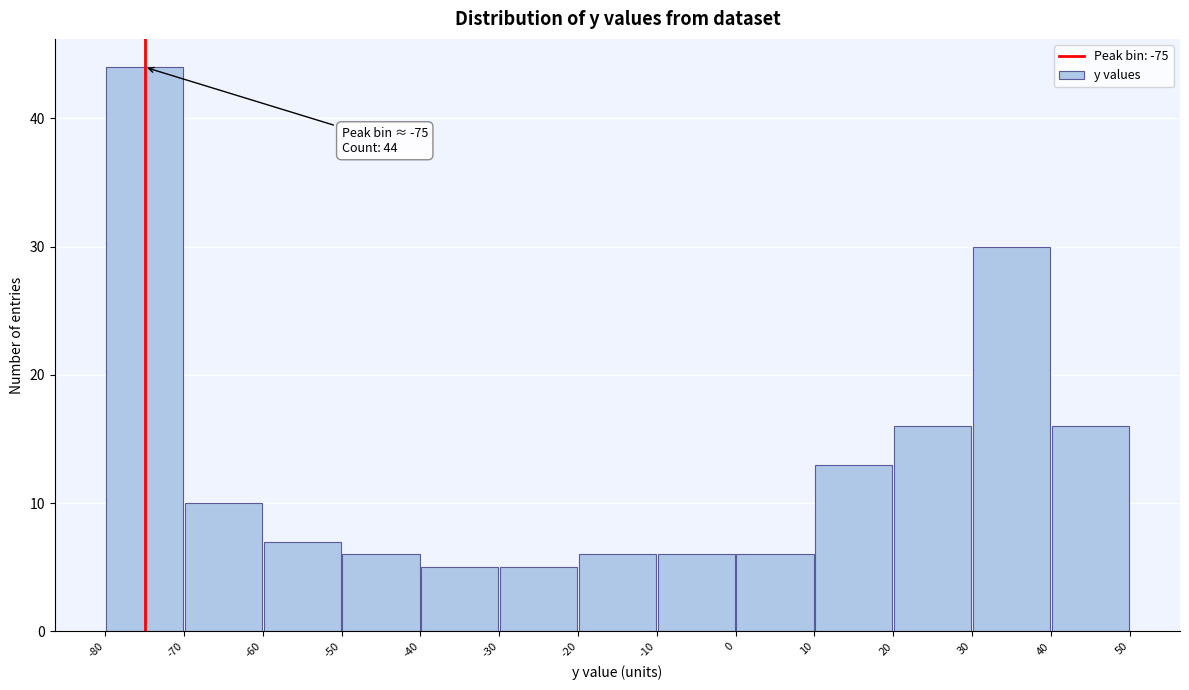

Which range on the x-axis has the tallest bar?

-80 to -70